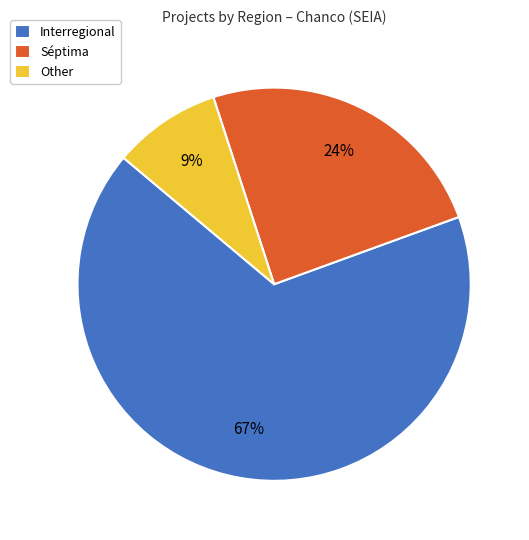

To the nearest percent, what is the average slice percentage?

33%